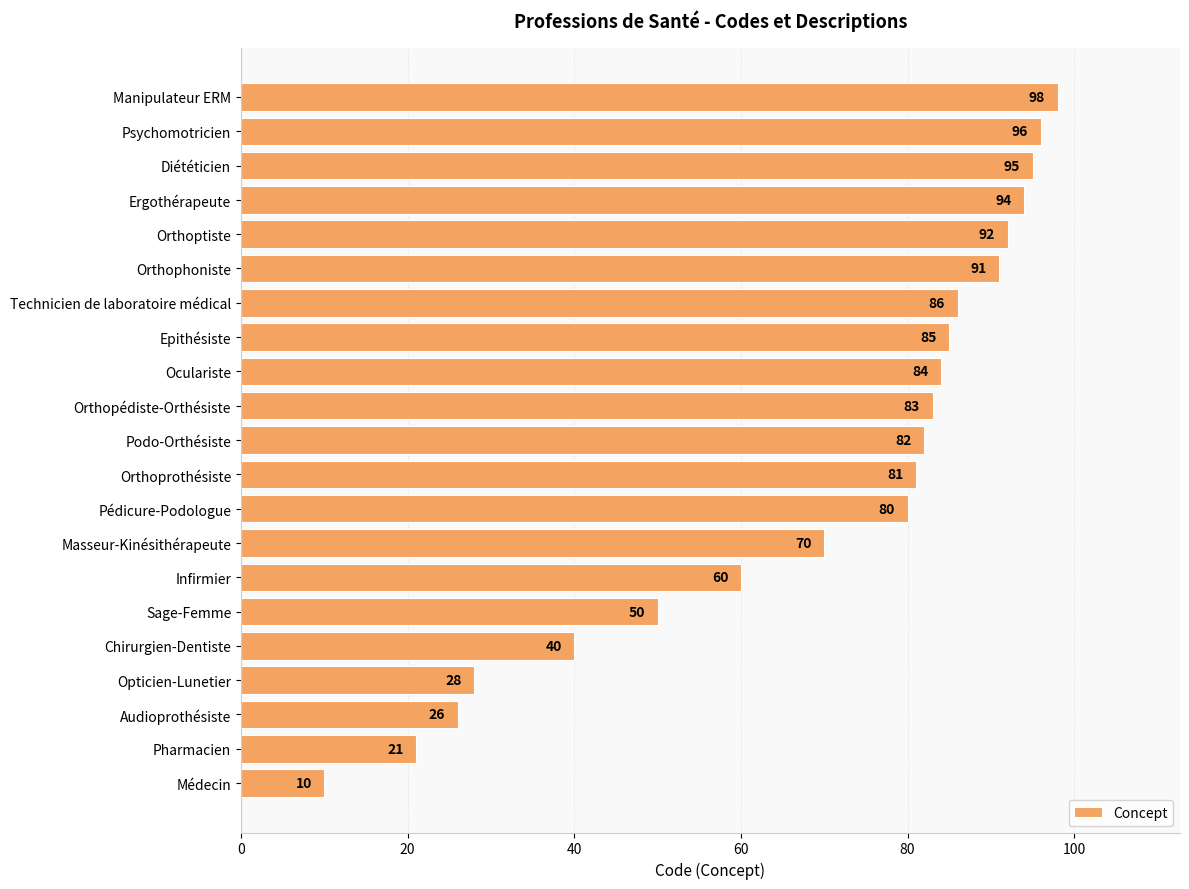

How many series are shown in this chart?

1